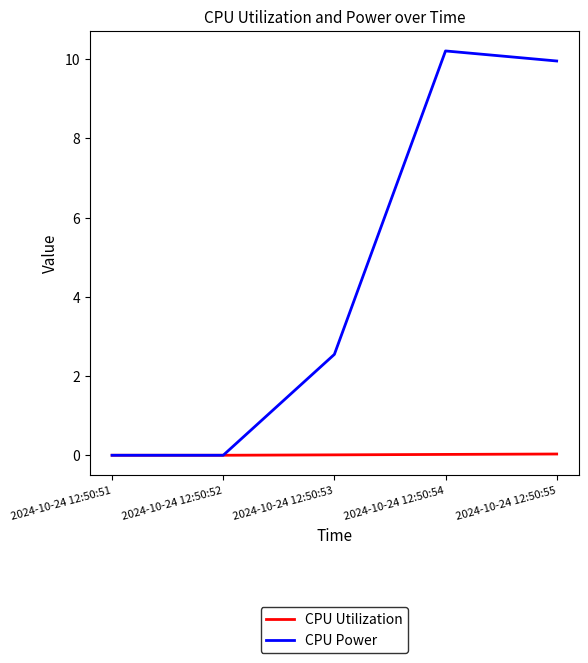

Is the value of CPU Power at 2024-10-24 12:50:54 greater than the value of CPU Utilization at 2024-10-24 12:50:55?

Yes